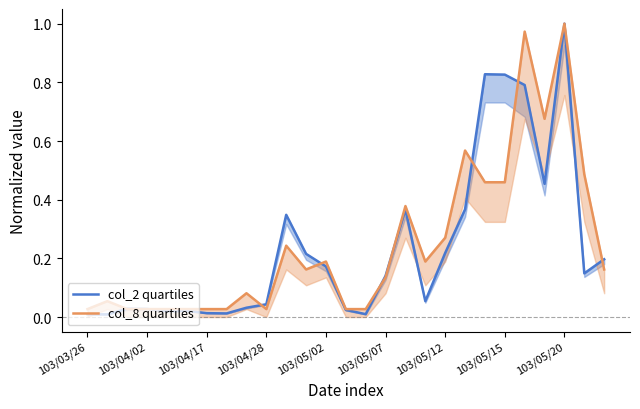

Which series has the largest range (max minus min)?

col_2